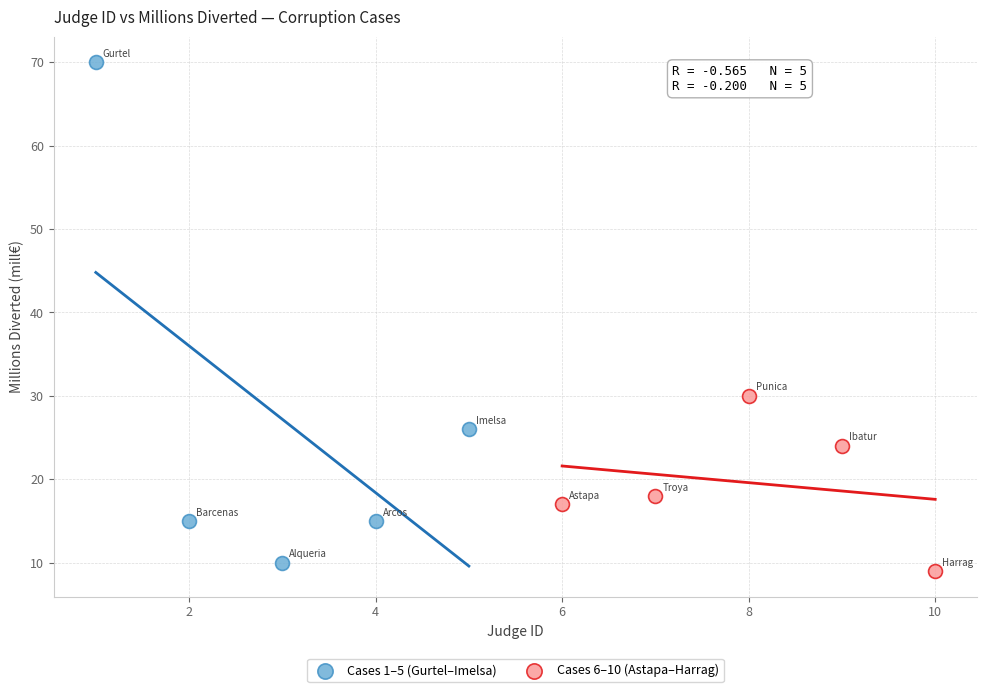

Which series reaches the maximum Y coordinate?

Cases 1–5 (Gurtel–Imelsa)